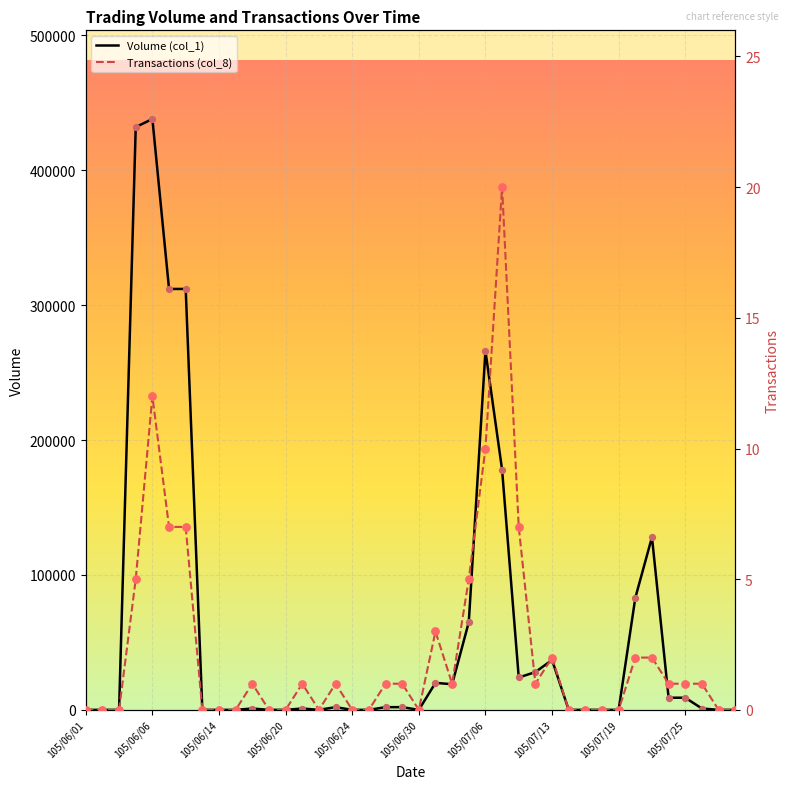

Which series reaches the minimum Y coordinate?

Volume (col_1)